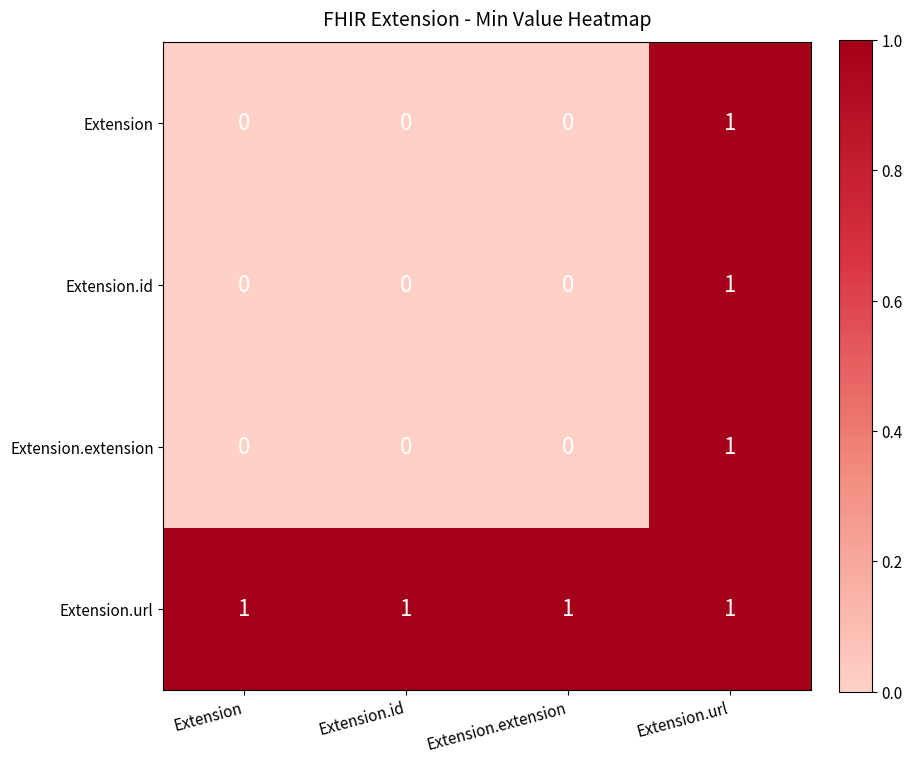

The Extension.extension series shows 1 at Extension.id. True or false?

False